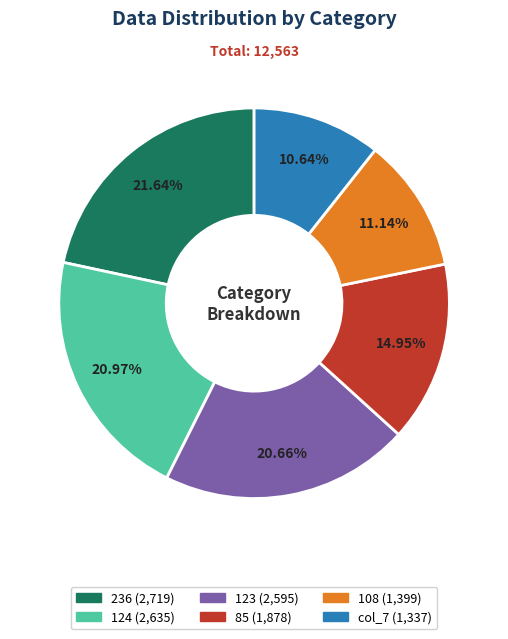

To the nearest percent, what is the combined percentage of 236 and col_7?

32%